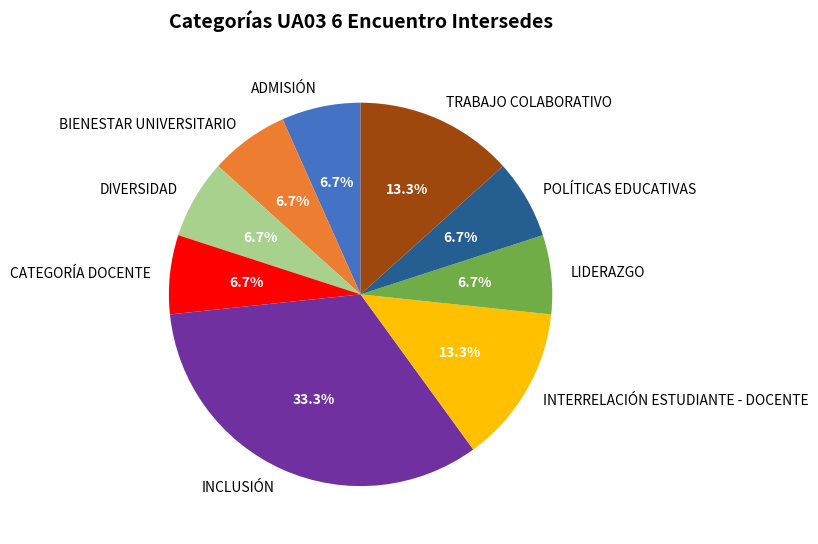

To the nearest percent, what portion does INTERRELACIÓN ESTUDIANTE - DOCENTE represent?

13%